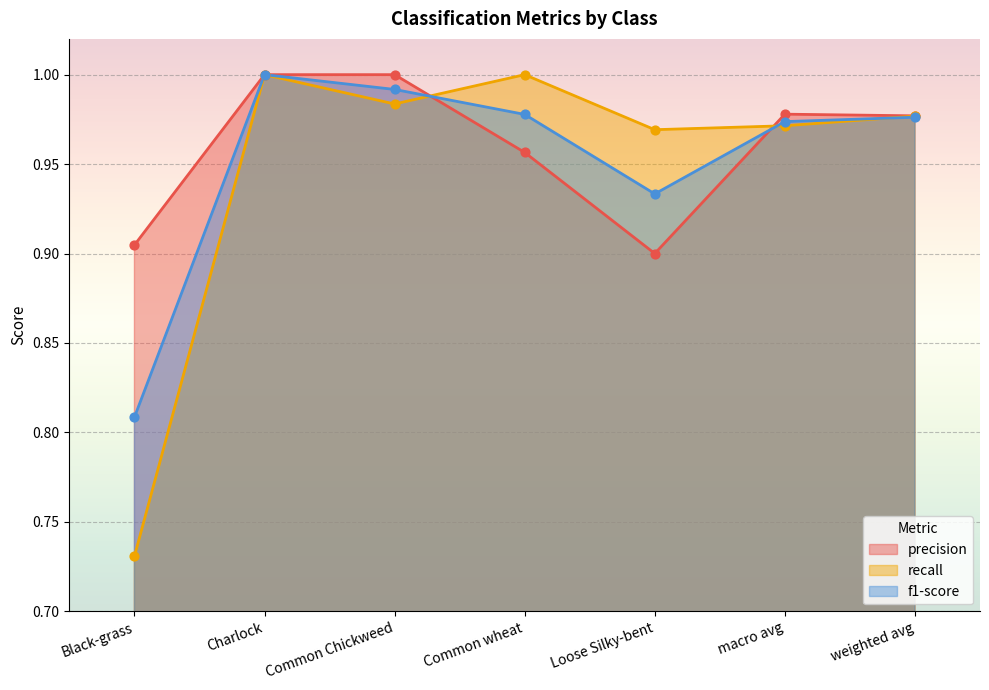

Which series has the largest total across all categories?

precision